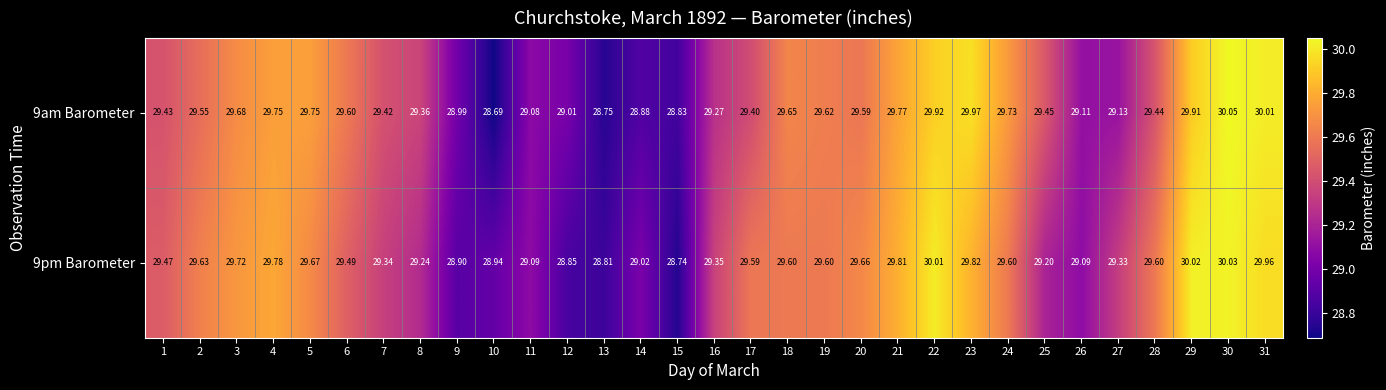

Rank the series by their maximum value, from highest to lowest.

9am Barometer, 9pm Barometer